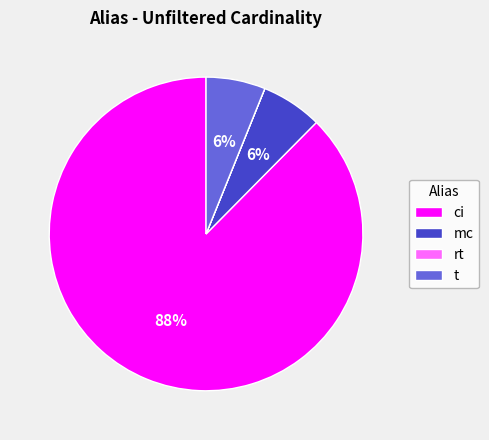

Which category accounts for the majority?

ci